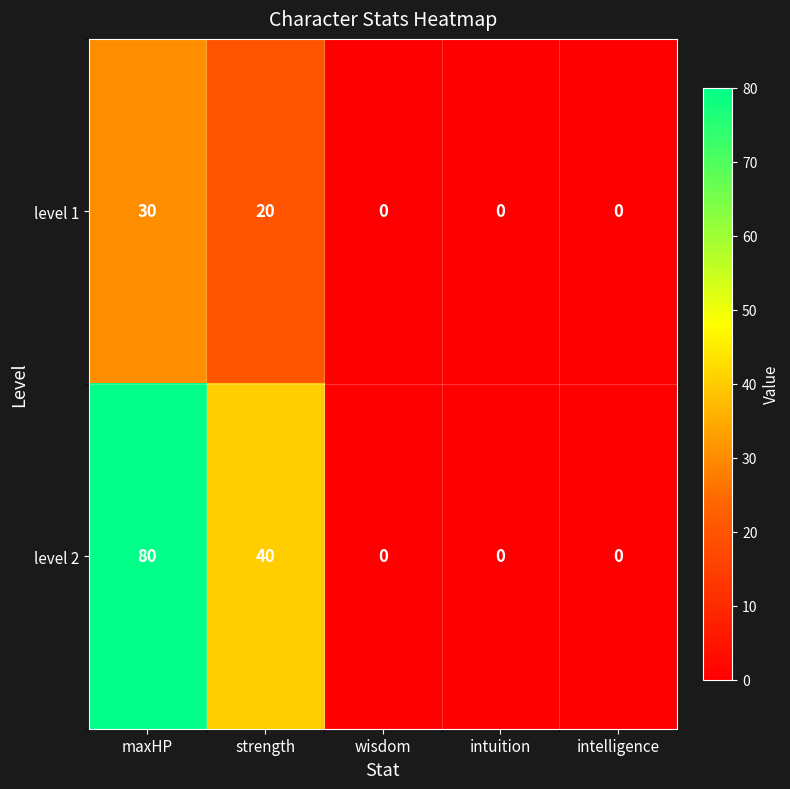

What is the average value of the level 2 series?

24